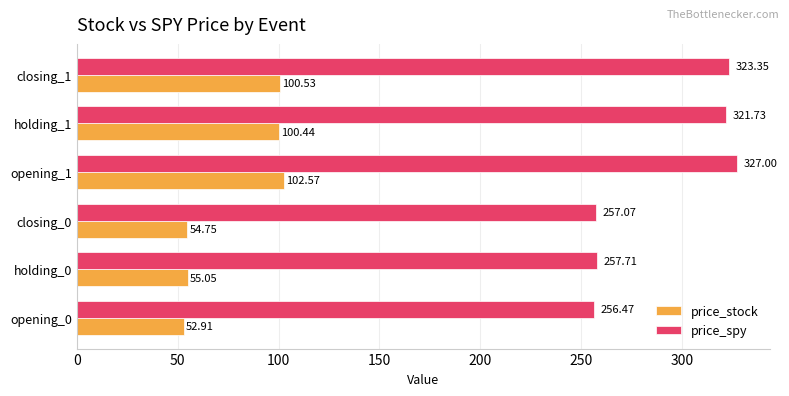

What is the sum of all price_spy values?

1743.3